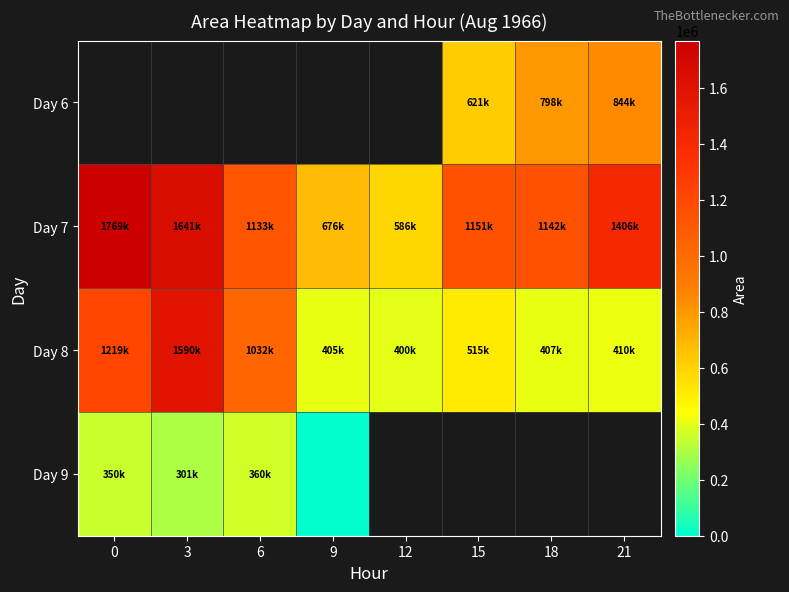

List the series in order of their overall mean, highest first.

Day 6, Day 7, Day 8, Day 9